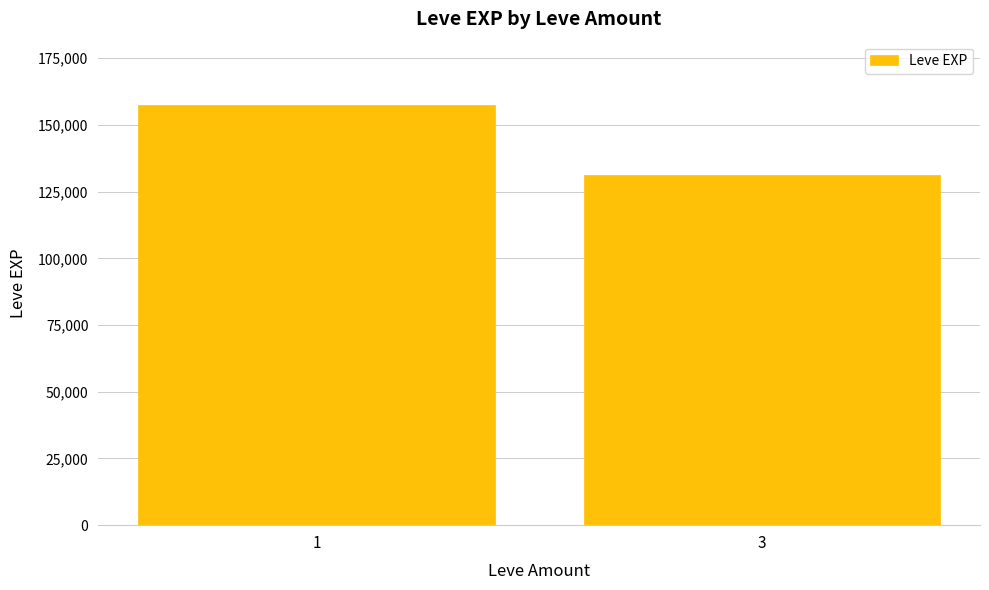

True or false: the data shows 131330 at 3.

True